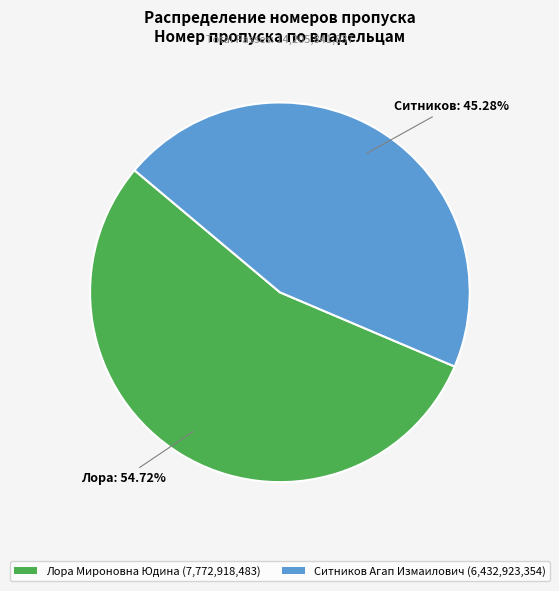

What percentage is NOT represented by Ситников Агап Измаилович?

54.7%